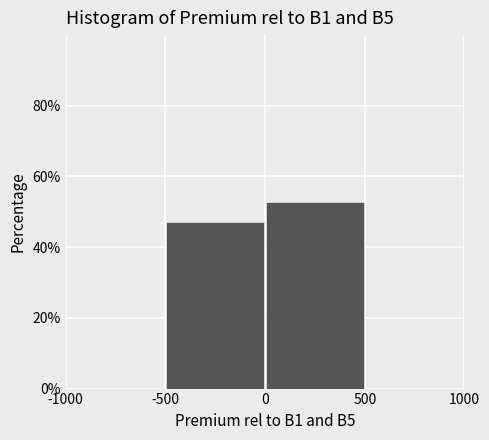

Reading left to right, transcribe this chart: for each bar, give the range it covers on the x-axis and its height. The values are not printed on the chart, so give them approximately, as read against the axis.

-1000 to -500: 0
-500 to 0: 48
0 to 500: 52
500 to 1000: 0